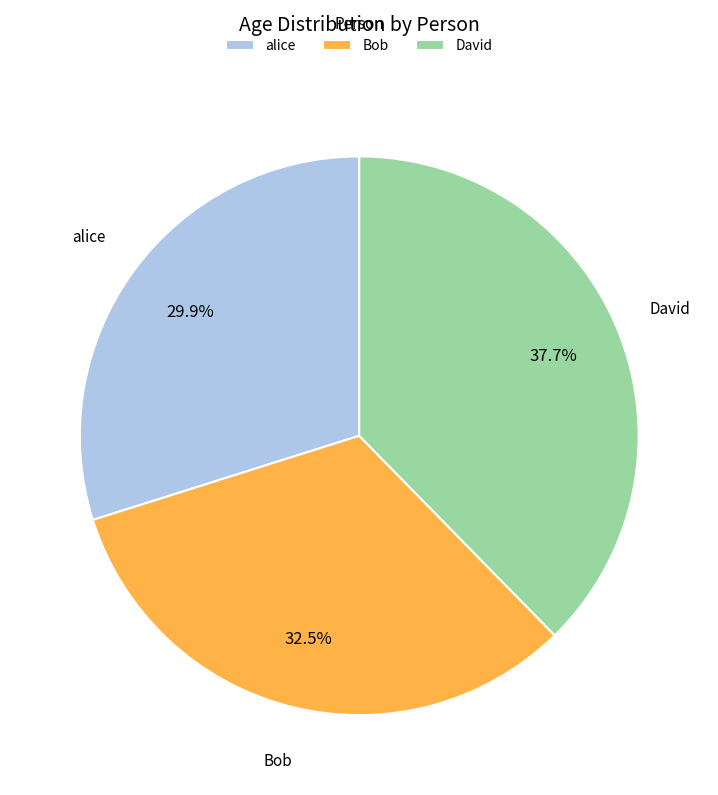

Which slice is the largest?

David